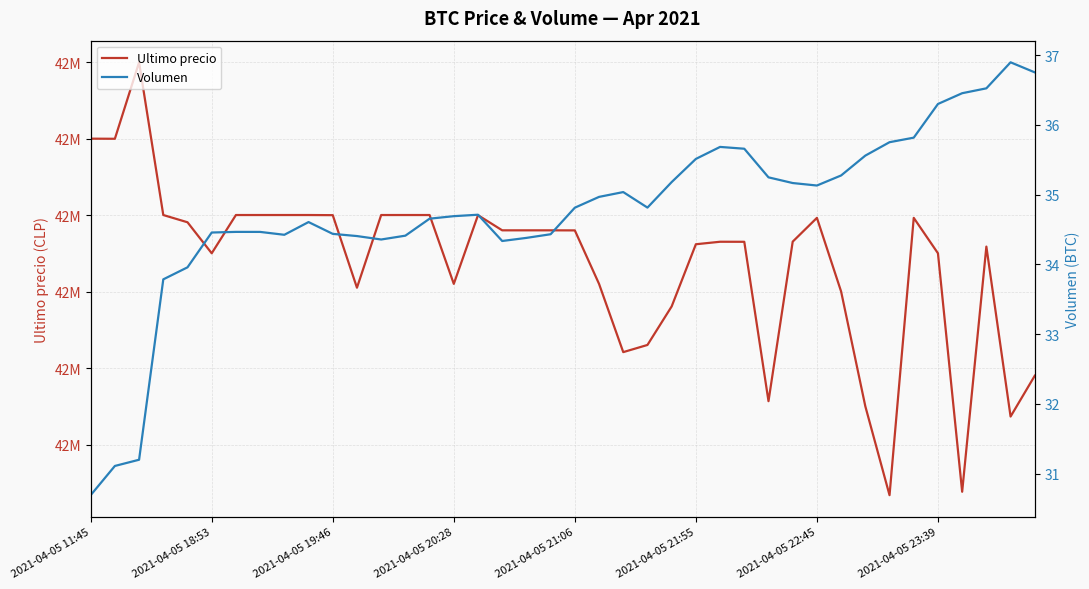

True or false: Ultimo precio has more than 1 points higher than both neighbors.

True